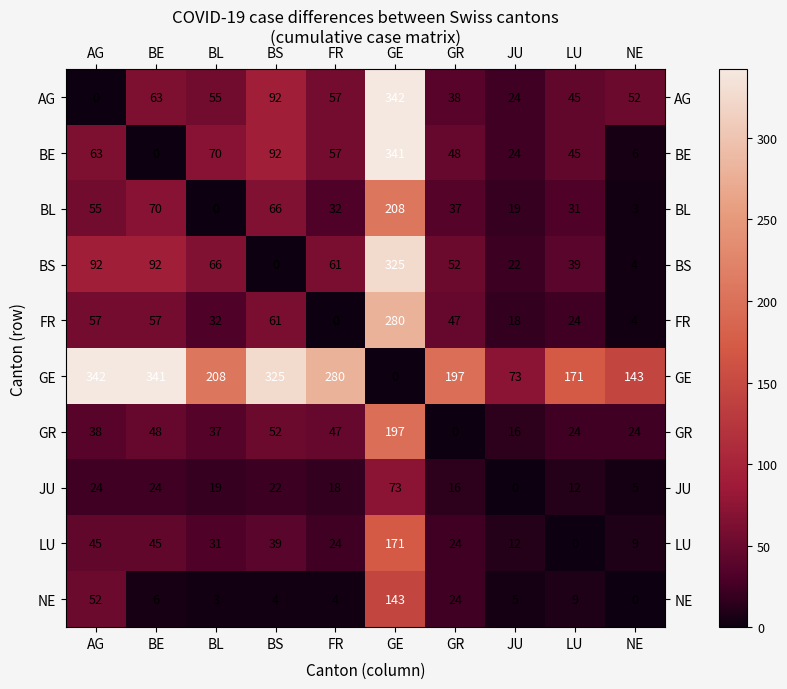

At how many categories does at least one series exceed 121?

9